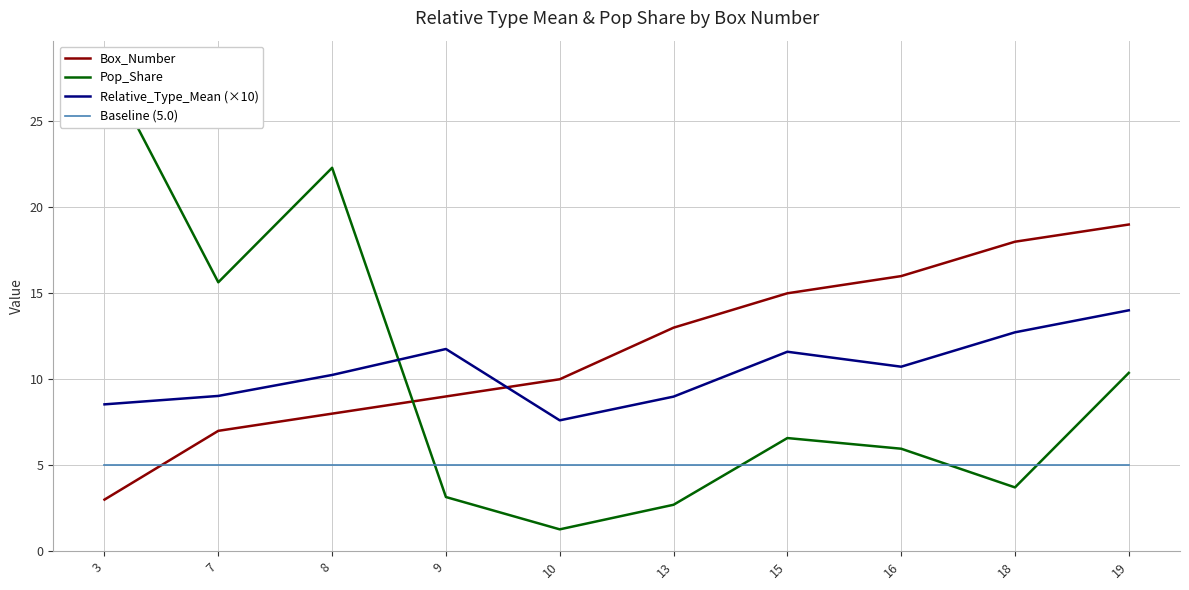

What is the sum of all Baseline (5.0) values?

50.0